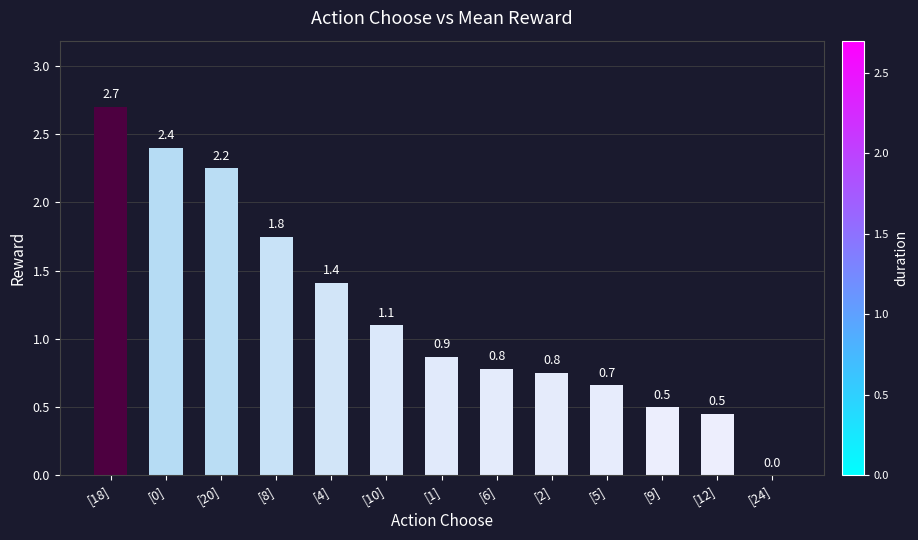

Which label corresponds to the largest value in the chart?

[18]